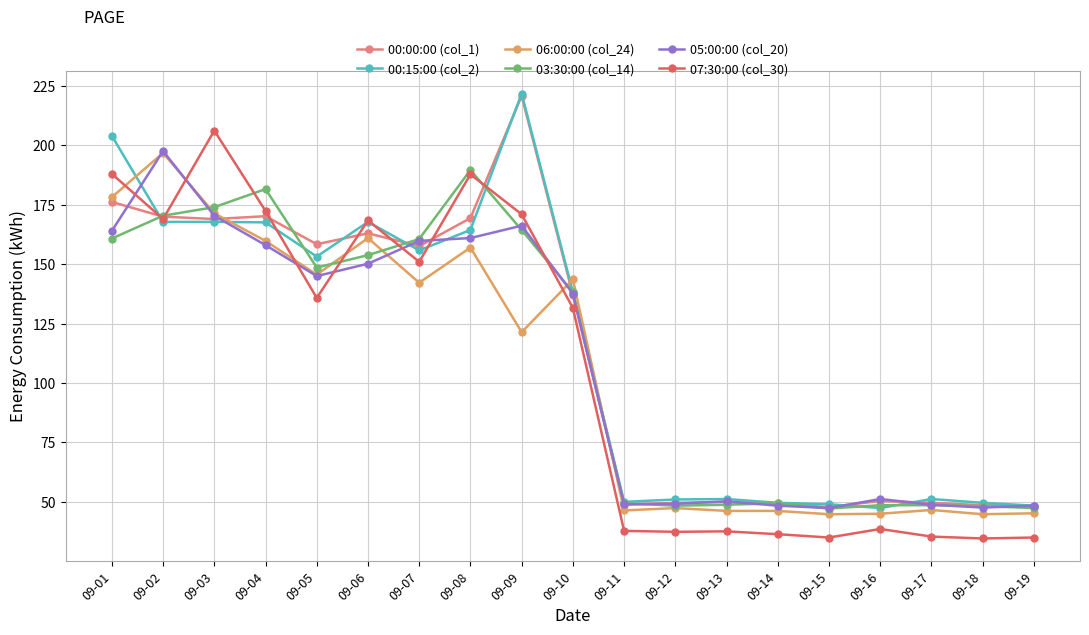

What is the difference between the 07:30:00 (col_30) values at 09-19 and 09-11?

2.8